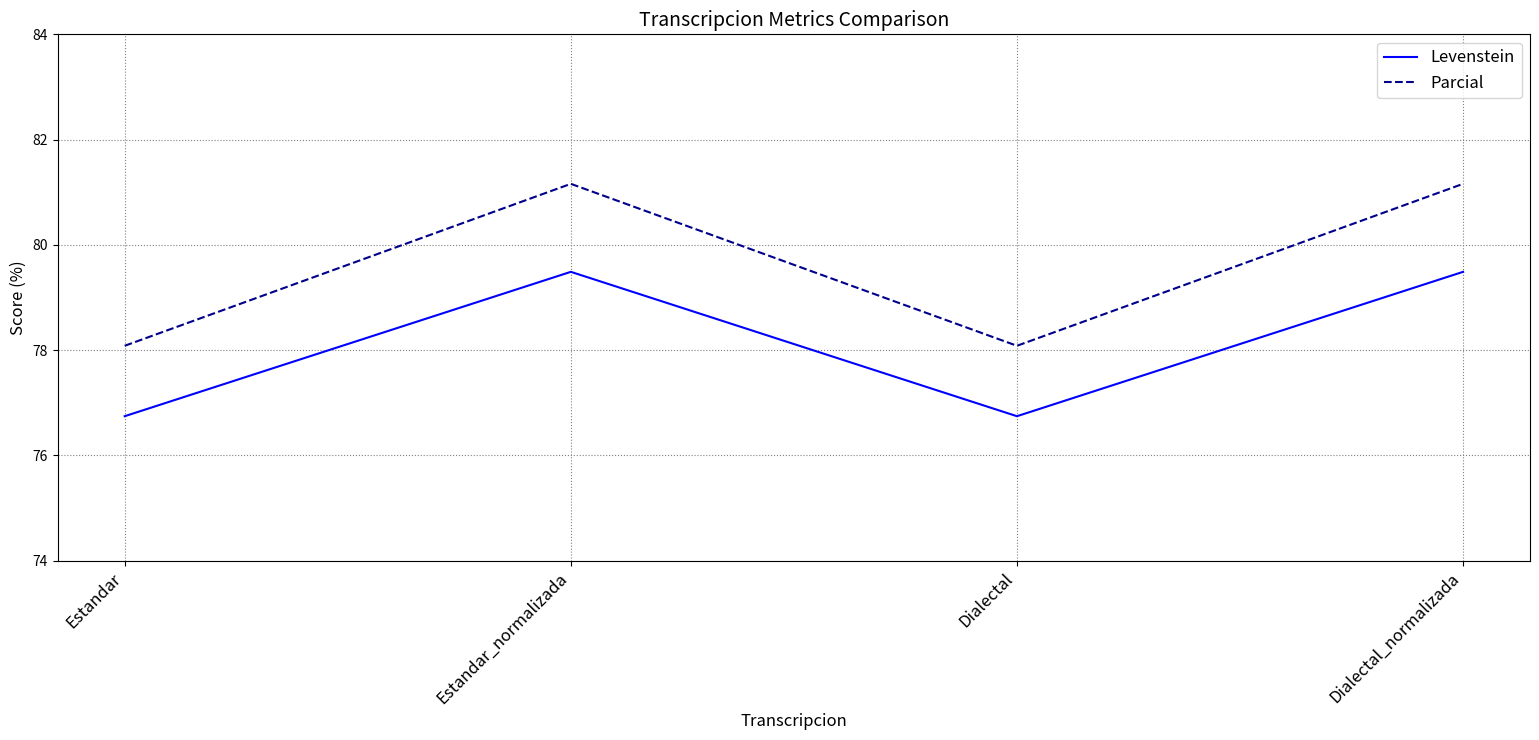

How many interior local peaks does the Parcial series have?

1